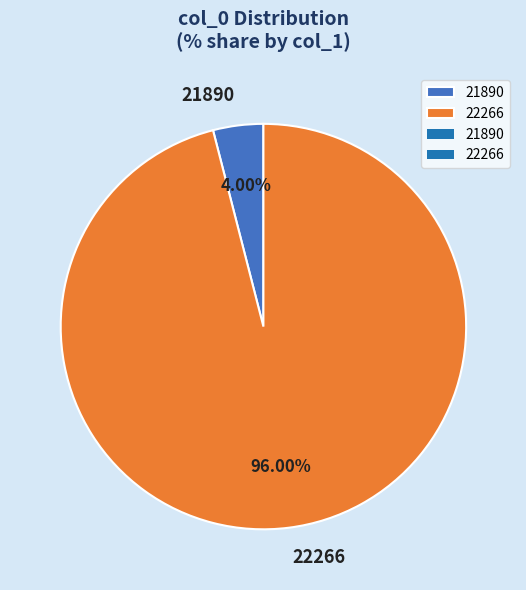

What is the smallest slice in the pie chart?

21890